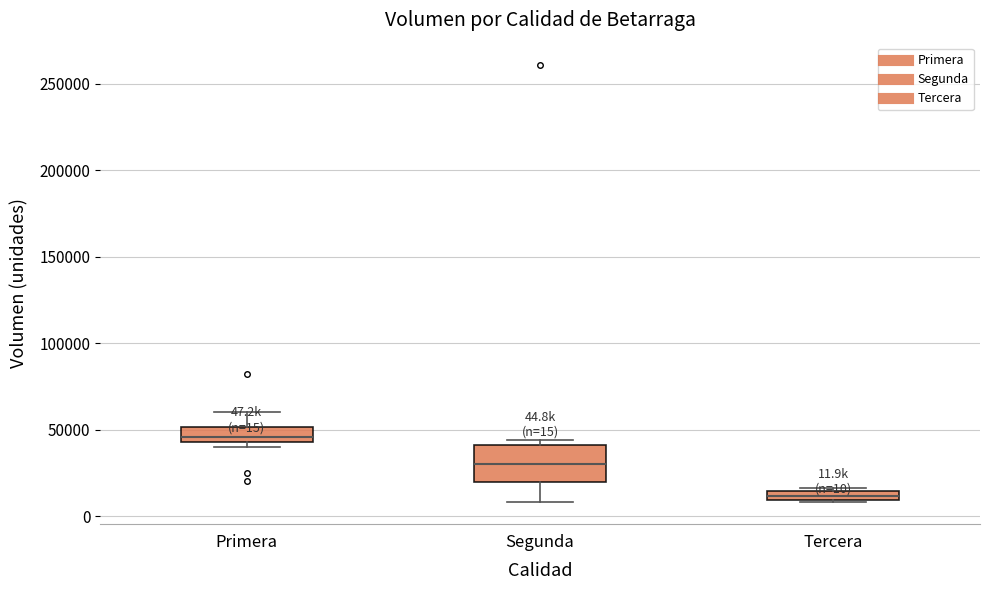

Which box is the tallest, from its lower edge to its upper edge?

Segunda